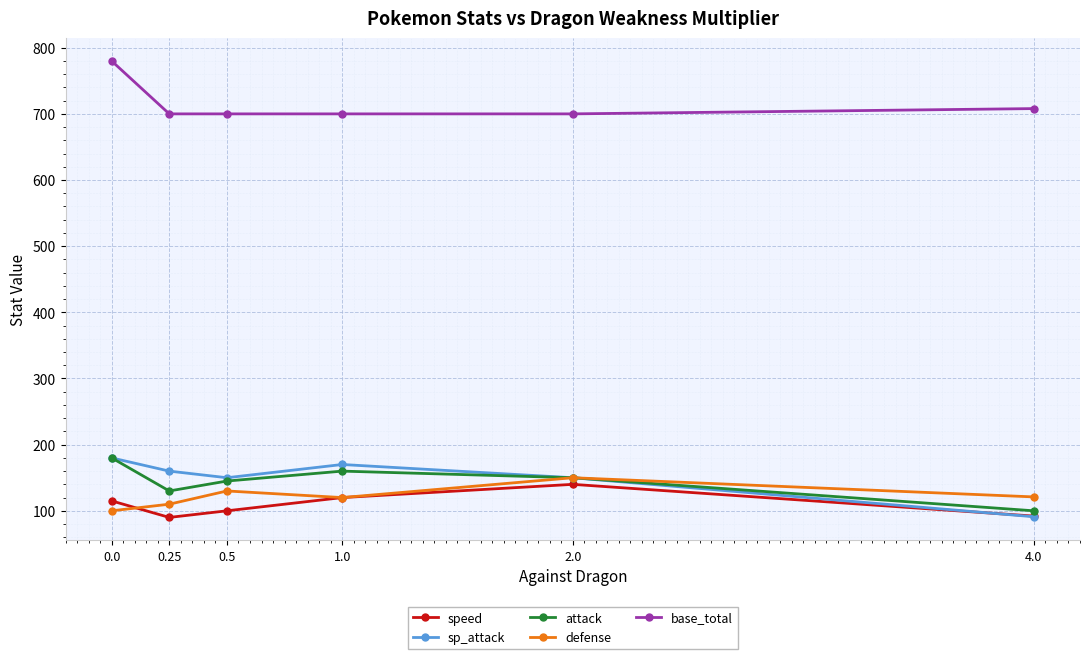

What is the label of the 1st point from the right?

4.0